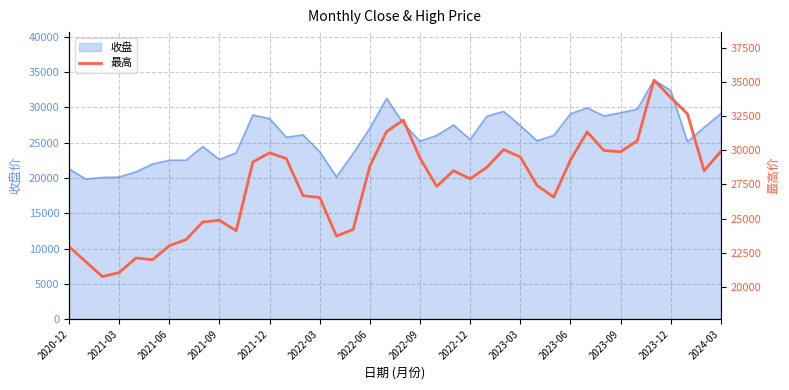

What is the maximum value for 收盘?

33882.2